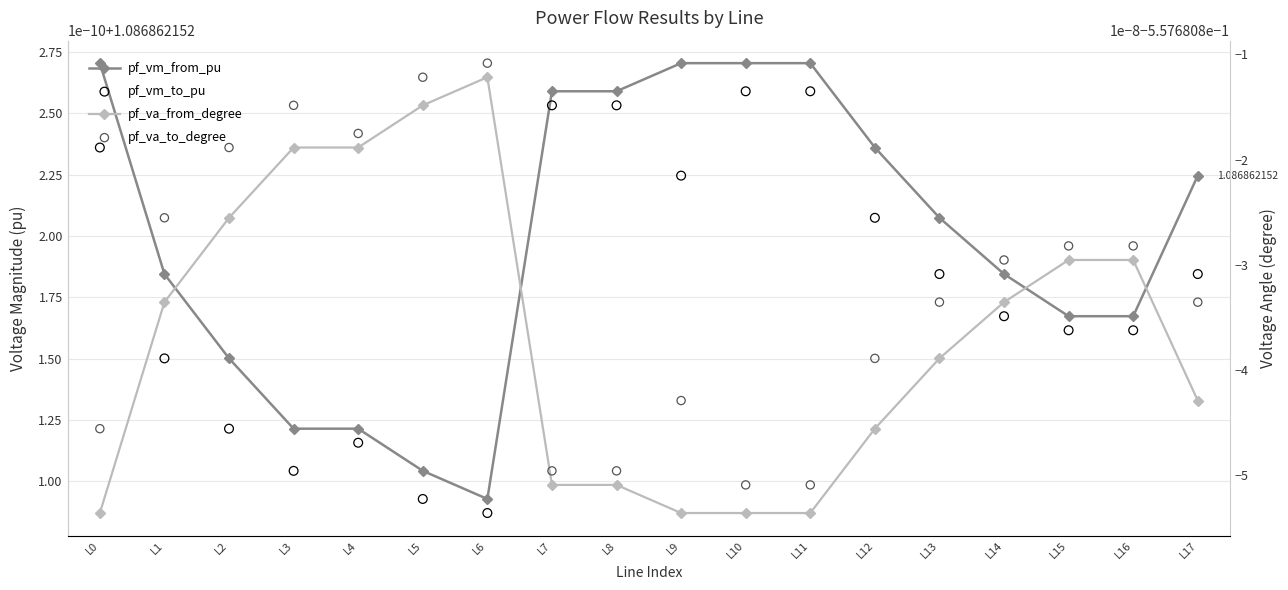

Which series has the largest total across all categories?

pf_vm_from_pu